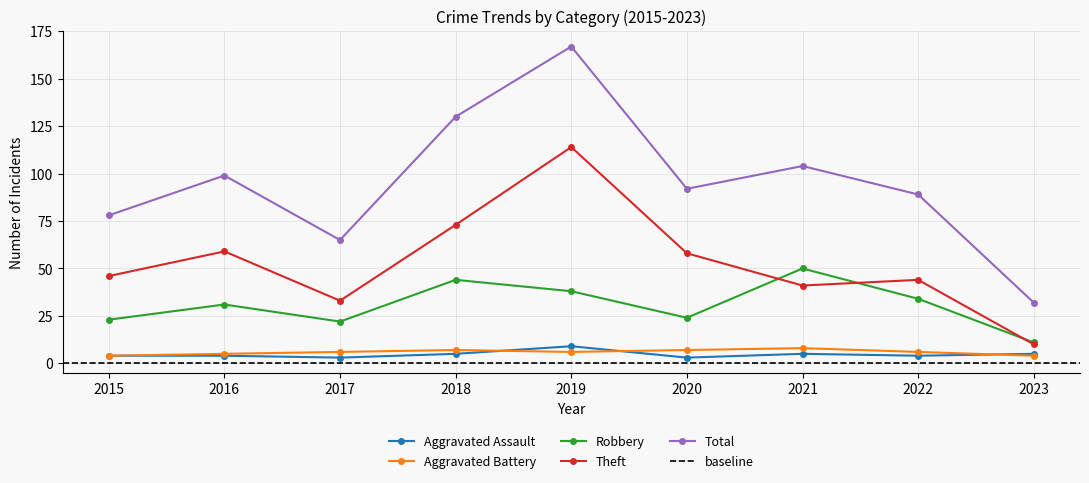

Which series has the largest total across all categories?

Total